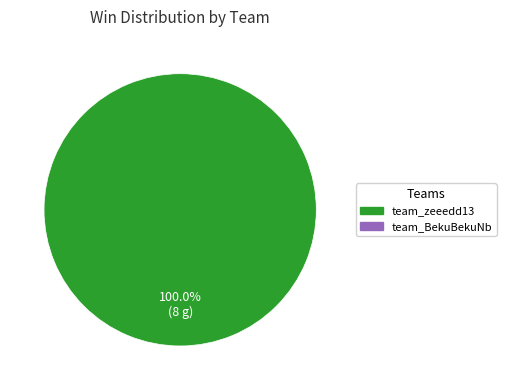

Does any single category account for the majority?

Yes